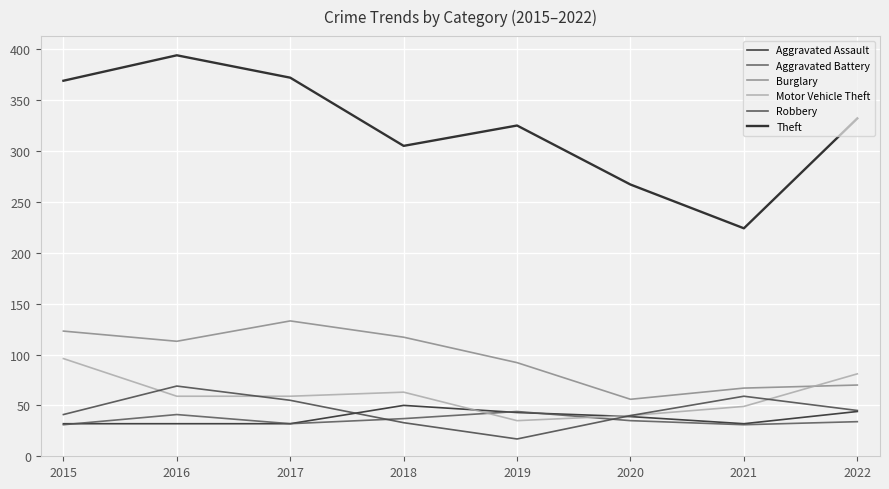

Where is the first local minimum for Theft?

2018